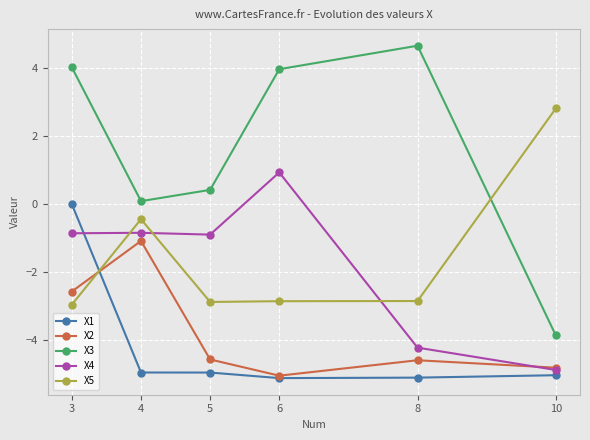

The value of X5 at 3 is -4.0. True or false?

False